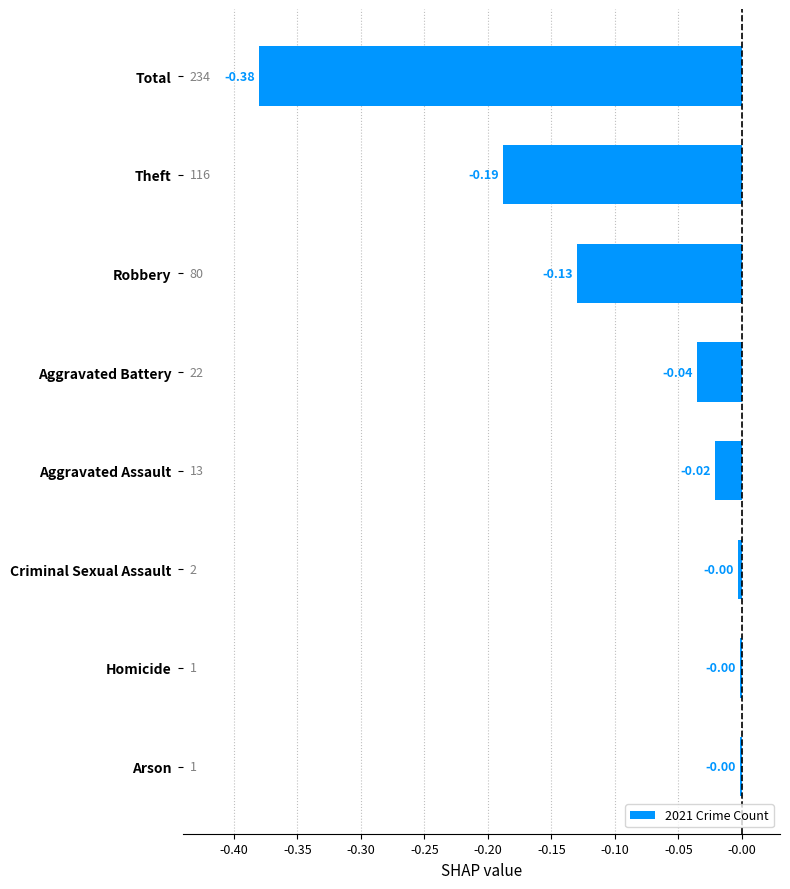

What is the difference between the maximum and minimum values?

0.4